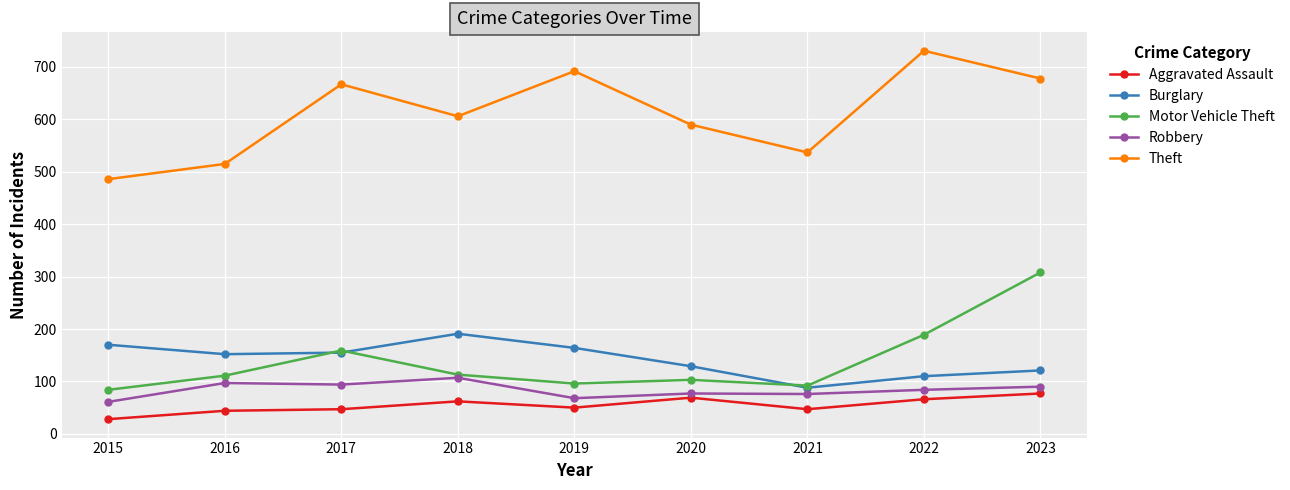

What is the difference between the Robbery values at 2023 and 2022?

6